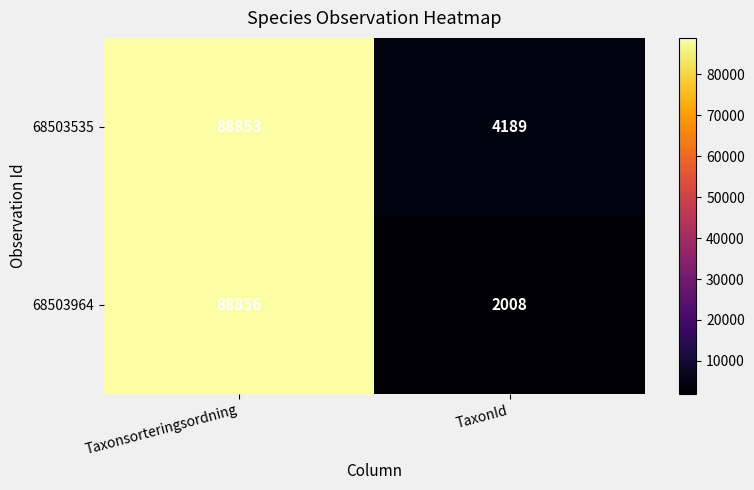

At which category does the chart reach its peak across all series?

Taxonsorteringsordning